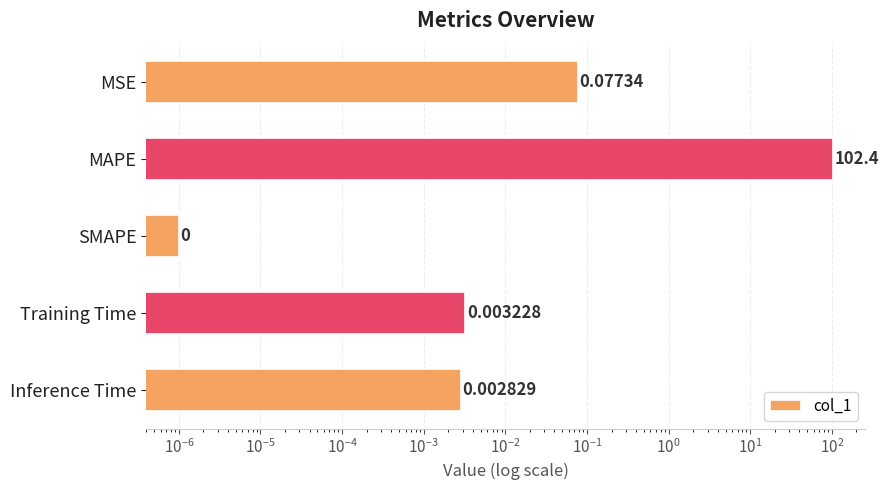

How many categories are shown in the chart?

5